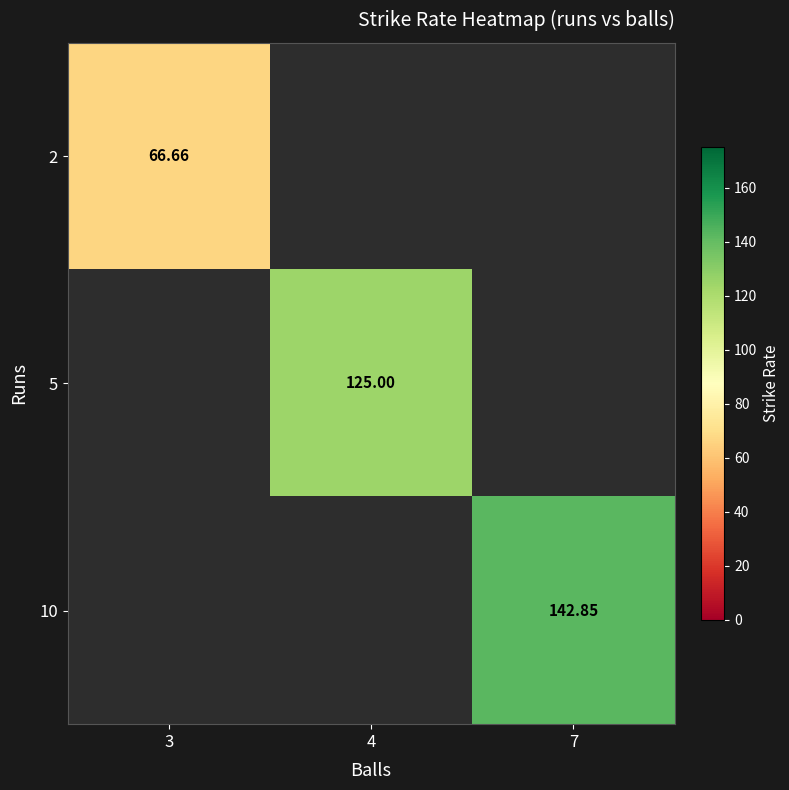

Is the value of 2 at 3 greater than the value of 10 at 7?

No